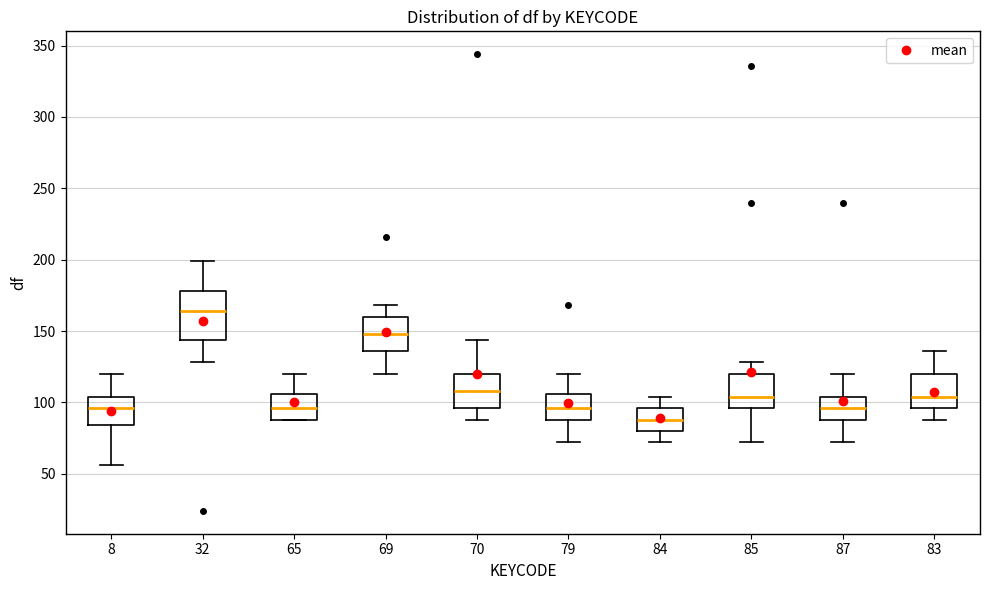

Which box is the tallest, from its lower edge to its upper edge?

32